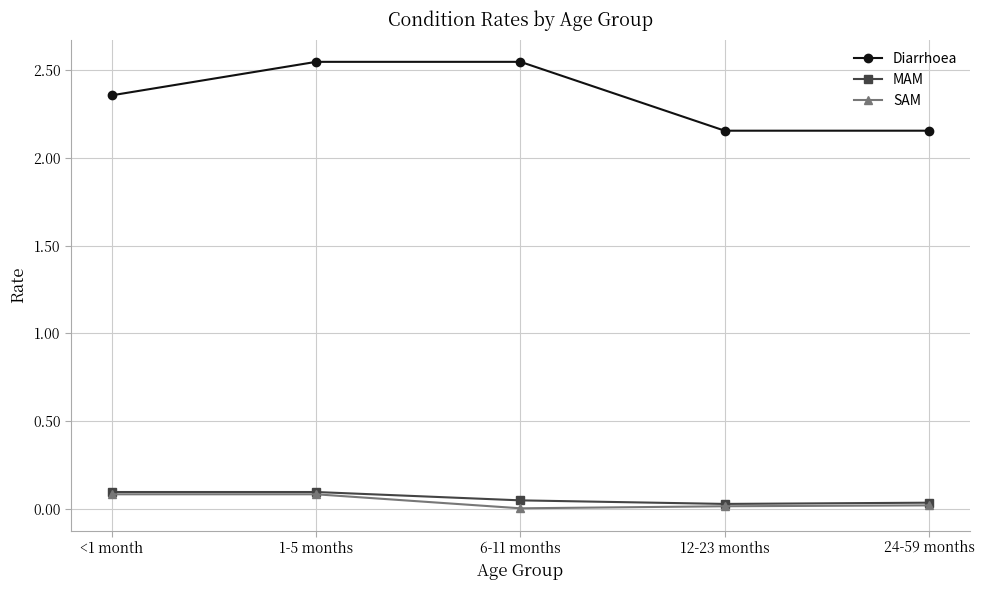

What is the total value across all series at 6-11 months?

2.6